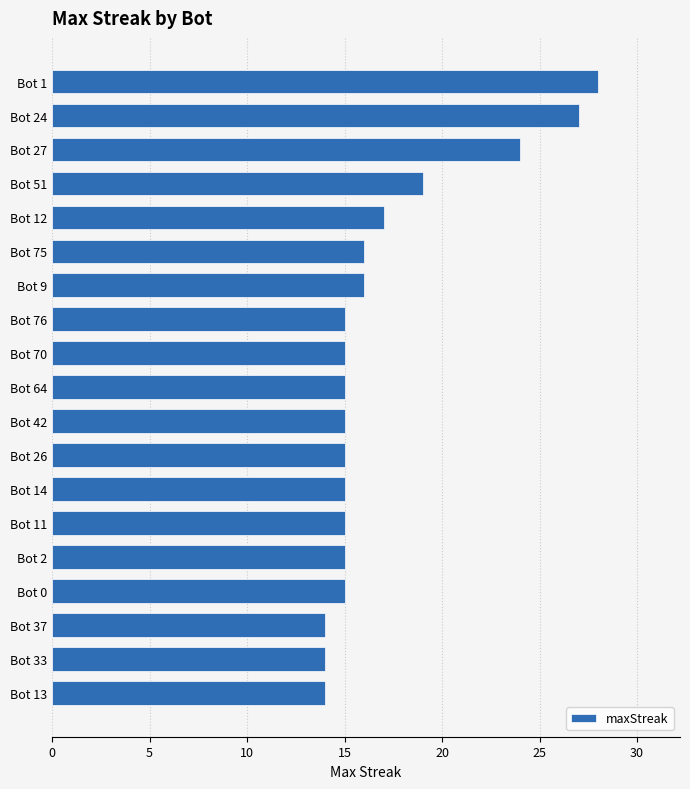

Reading top to bottom, what are all the values shown in this chart?

Bot 1=28	Bot 24=27	Bot 27=24	Bot 51=19	Bot 12=17	Bot 75=16	Bot 9=16	Bot 76=15	Bot 70=15	Bot 64=15	Bot 42=15	Bot 26=15	Bot 14=15	Bot 11=15	Bot 2=15	Bot 0=15	Bot 37=14	Bot 33=14	Bot 13=14